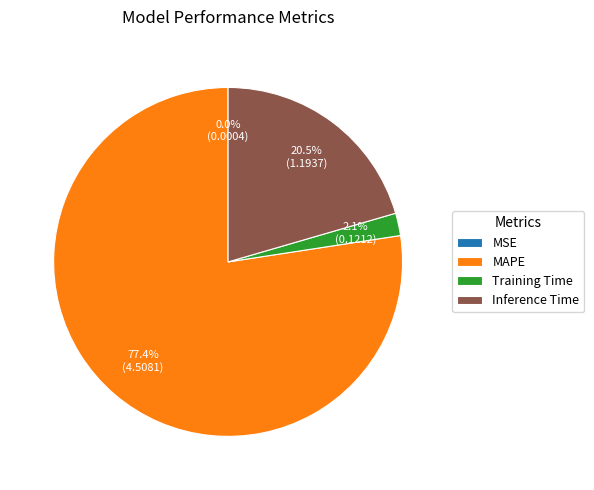

What is the largest slice in the pie chart?

MAPE